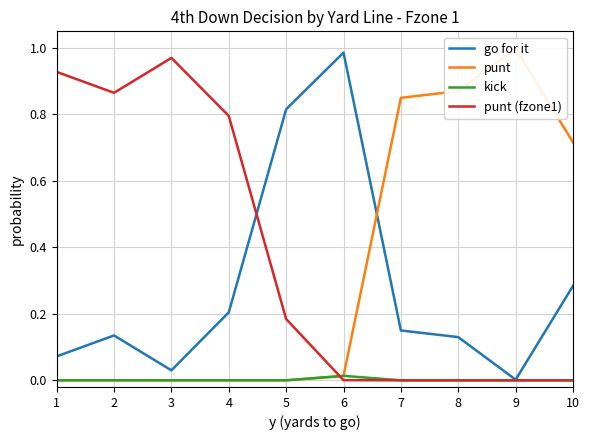

At which category is the sum across all series the highest?

6